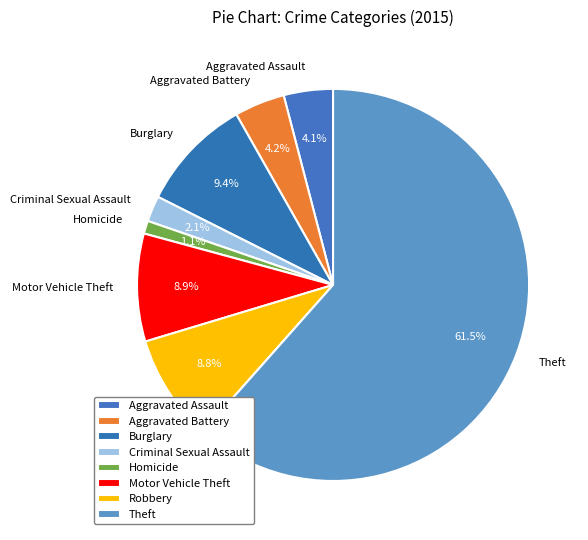

Count the number of slices in the pie.

8